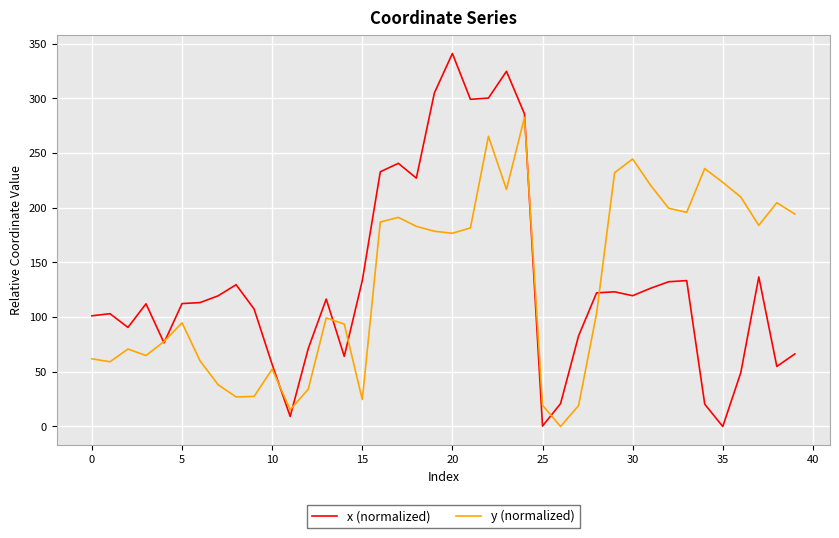

List the series in order of their peak value, highest first.

x (normalized), y (normalized)